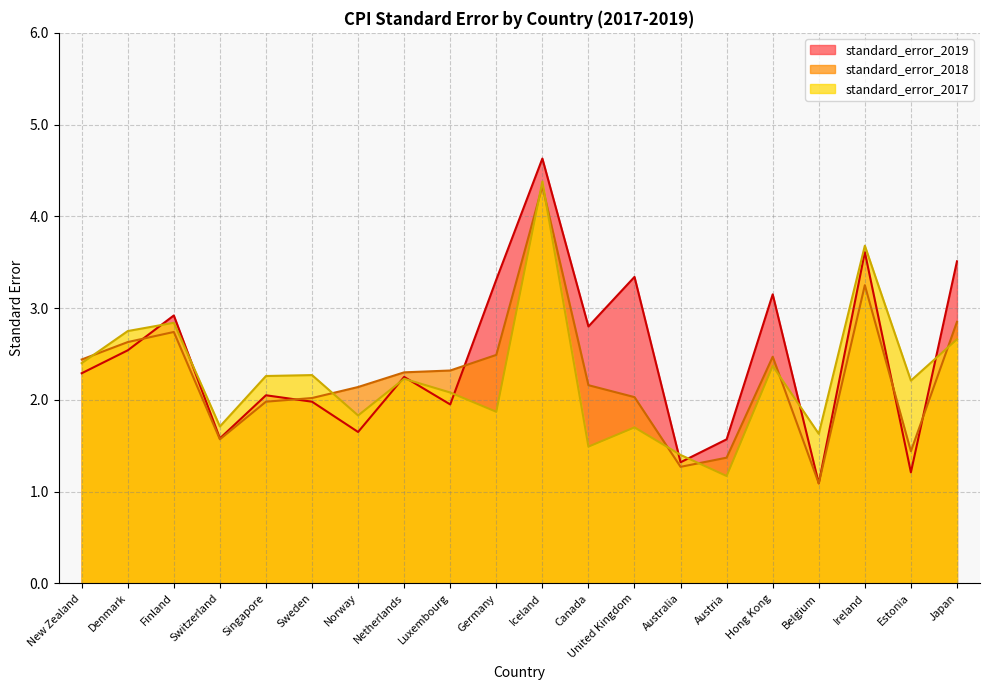

Which category has the highest value across all series?

Iceland